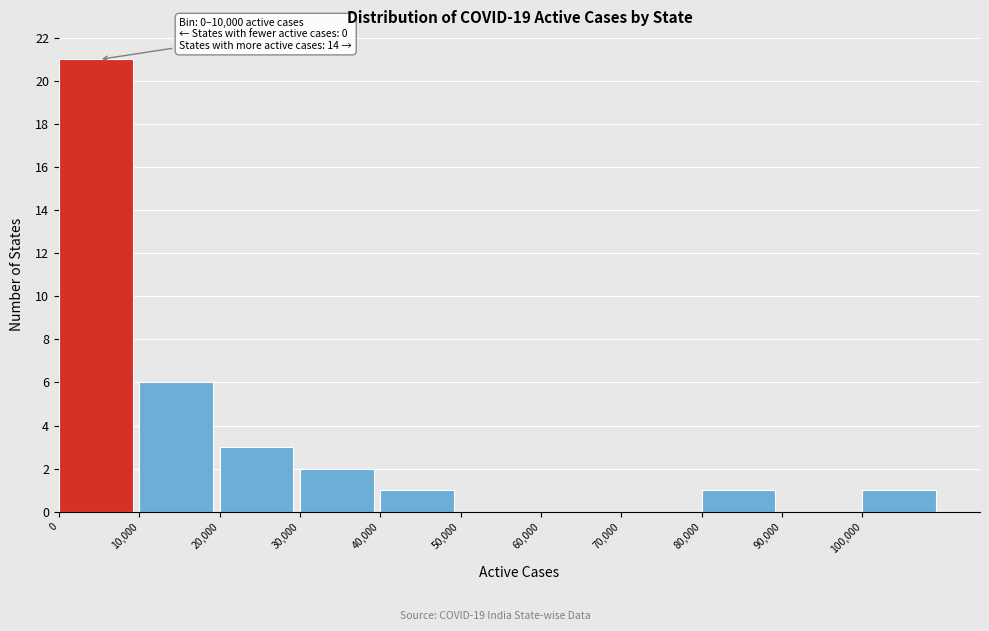

Which range on the x-axis has the tallest bar?

0 to 10000